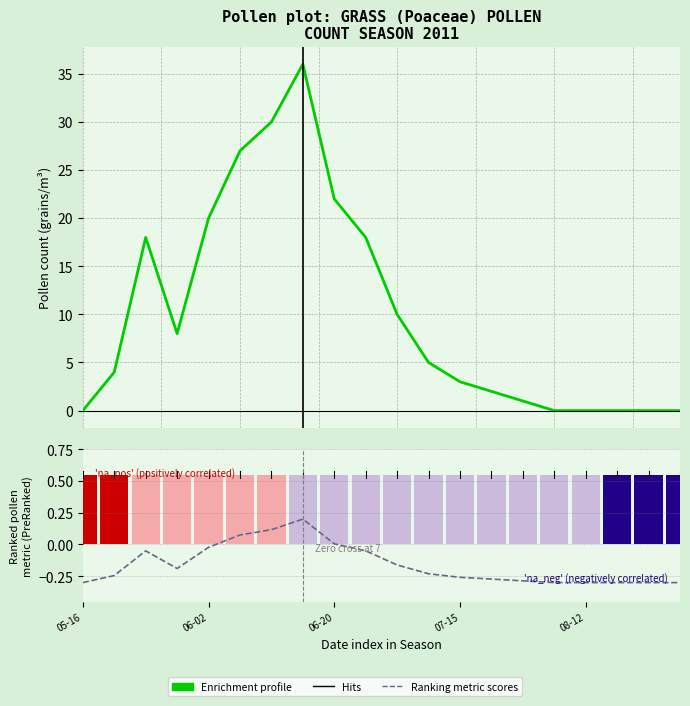

Reading left to right, extract all data points from this chart.

Enrichment profile: 0.0	4.0	18.0	8.0	20.0	27.0	30.0	36.0	22.0	18.0	10.0	5.0	3.0	2.0	1.0	0.0	0.0	0.0	0.0	0.0
Ranking metric scores: -0.3	-0.2	-0.1	-0.2	-0.0	0.1	0.1	0.2	0.0	-0.1	-0.2	-0.2	-0.3	-0.3	-0.3	-0.3	-0.3	-0.3	-0.3	-0.3